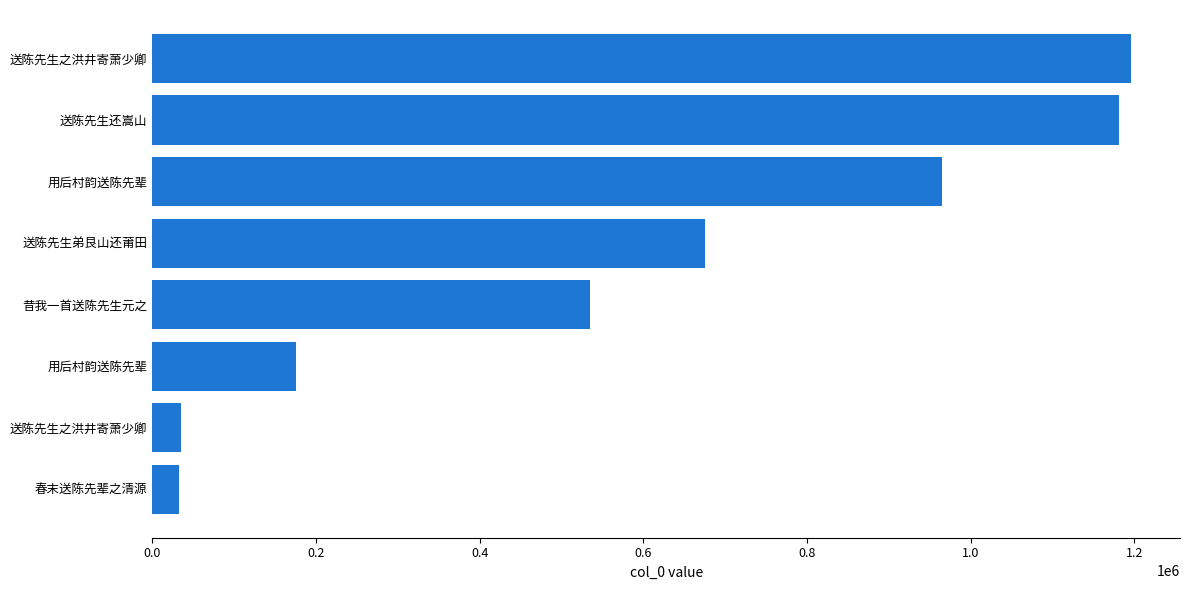

How many values are below 674862?

4